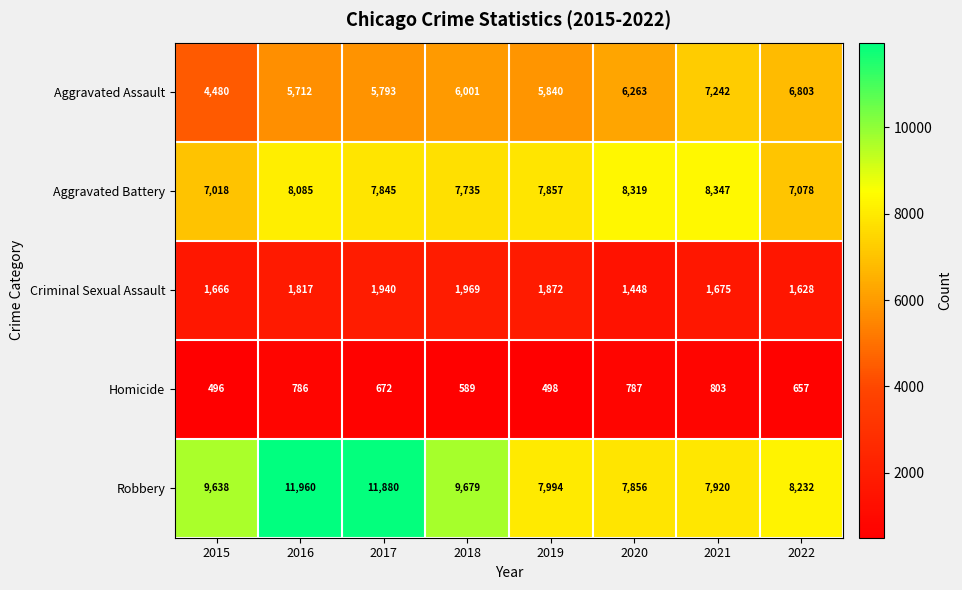

What is the spread (max minus min) of values at 2016?

11174